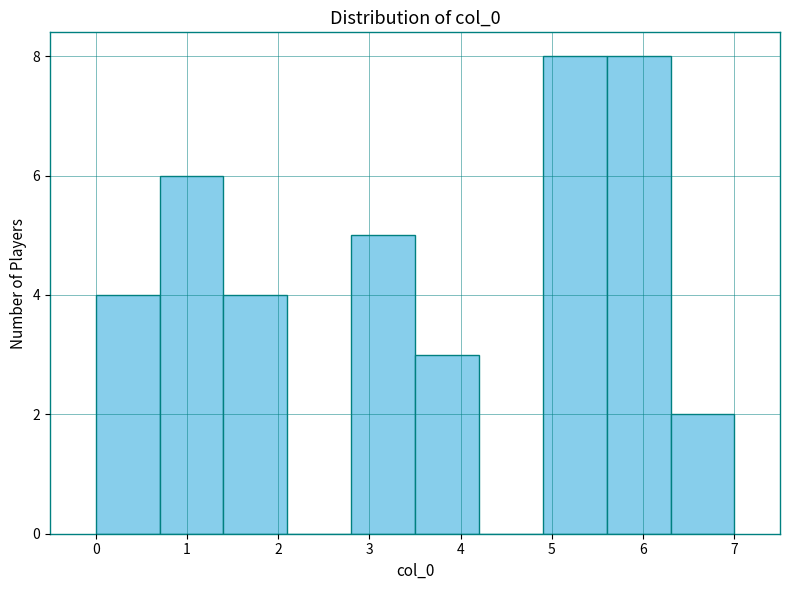

Reading left to right, list every bar in this chart as the range it spans on the x-axis followed by its height. The values are not printed on the chart, so give them approximately, as read against the axis.

0.0 to 0.7: 4
0.7 to 1.4: 6
1.4 to 2.1: 4
2.1 to 2.8: 0
2.8 to 3.5: 5
3.5 to 4.2: 3
4.2 to 4.9: 0
4.9 to 5.6: 8
5.6 to 6.3: 8
6.3 to 7.0: 2